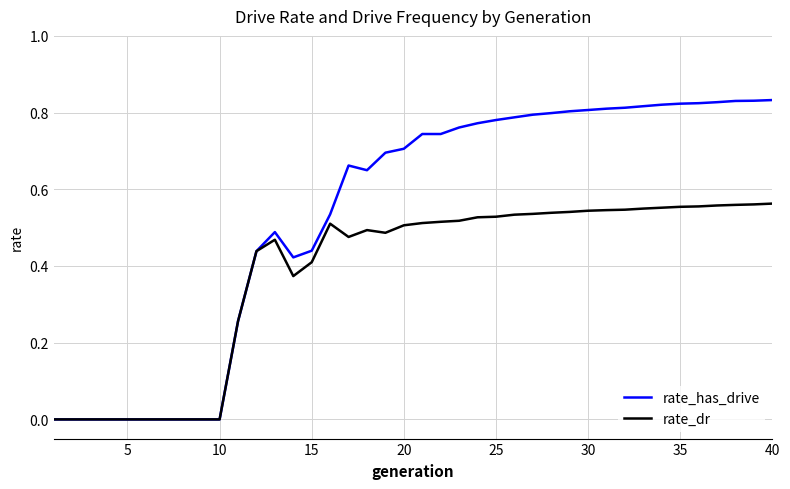

Which series has the widest spread of values?

rate_has_drive